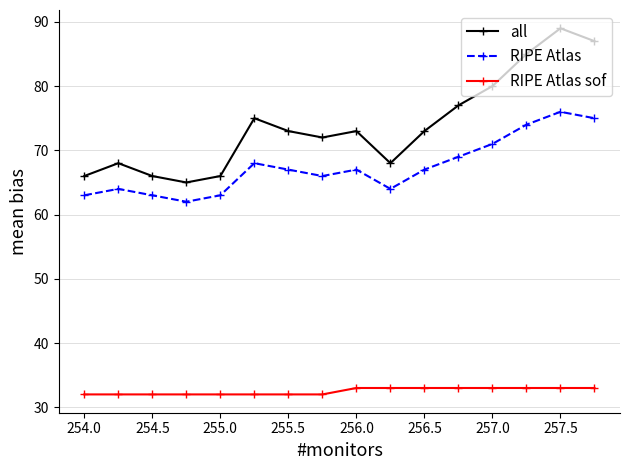

What is the difference between the maximum and minimum values in the all series?

24